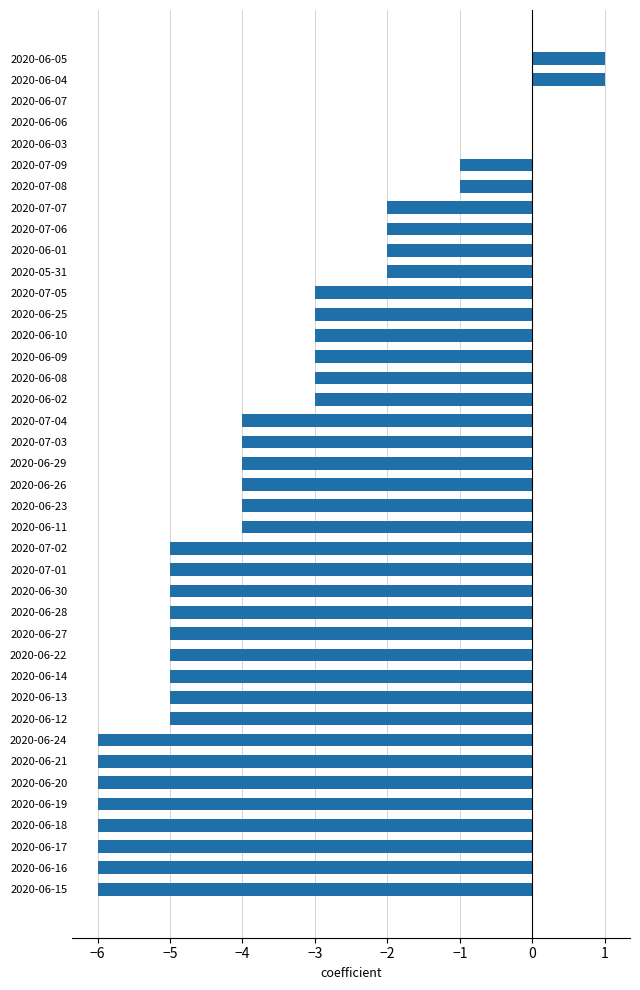

True or false: the data shows -1 at 2020-06-25.

False